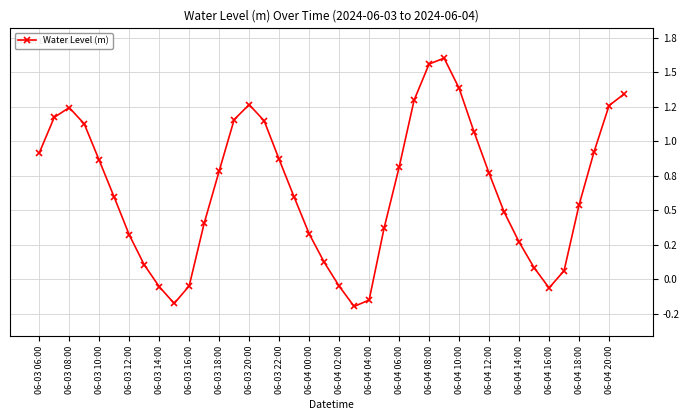

Where does the data first go above 0?

06-03 06:00